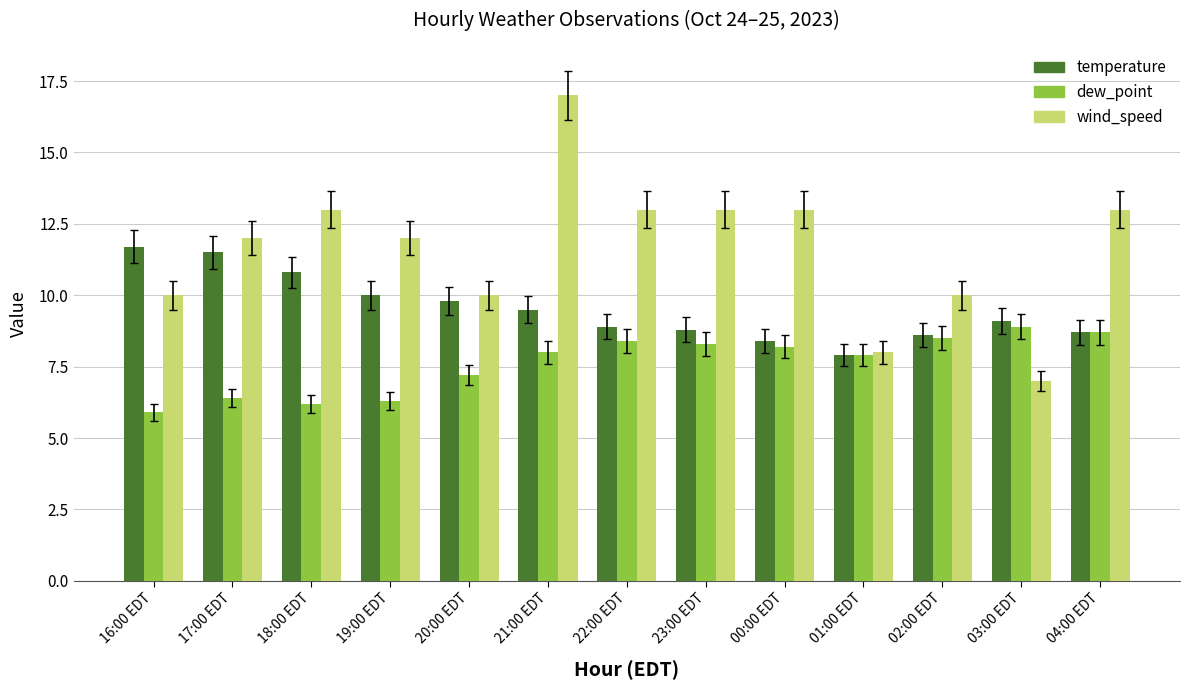

What is the minimum value for wind_speed?

7.0